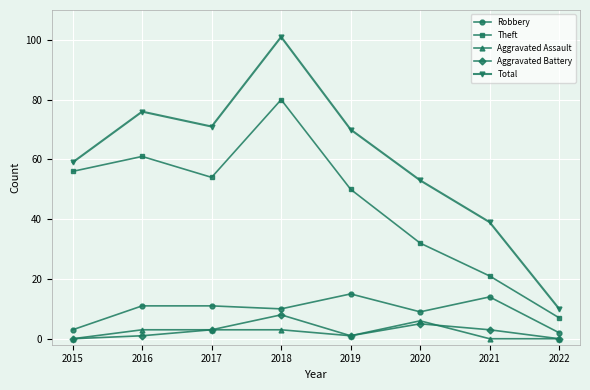

What is the value of the Theft point at the 1st from the left?

56